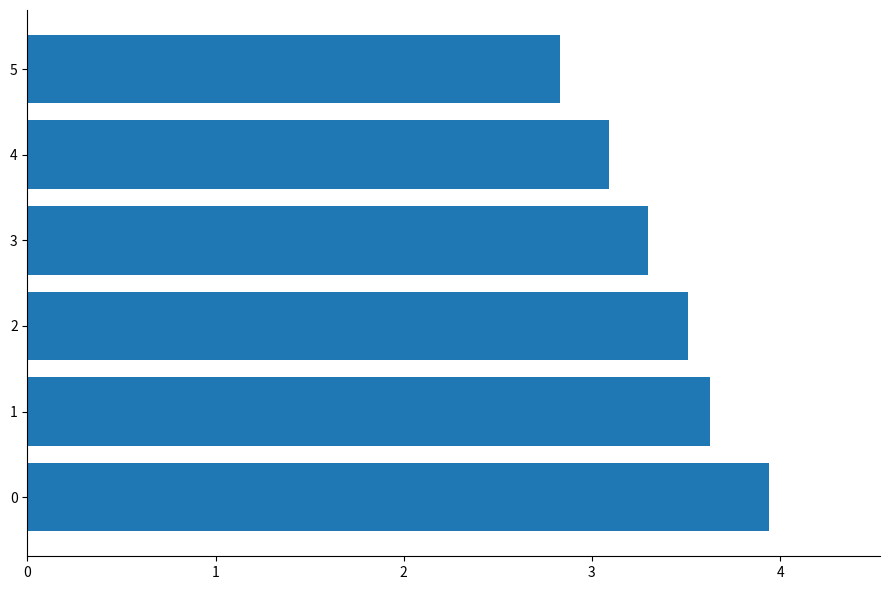

Are the bars grouped side by side (vs. stacked)?

No